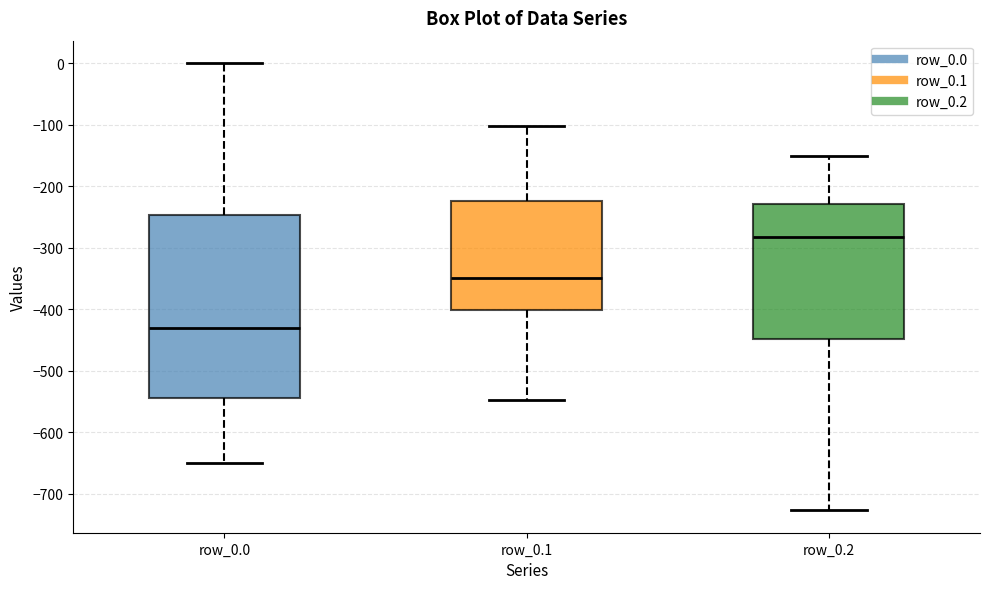

Reading left to right, read every box against the y-axis: the position of its median line, the range the box covers, and the ends of its whiskers. The values are not printed on the chart, so give them approximately, as read against the axis.

row_0.0: median -430, box -540 to -250, whiskers -650 to 0
row_0.1: median -350, box -400 to -220, whiskers -550 to -100
row_0.2: median -280, box -450 to -230, whiskers -730 to -150